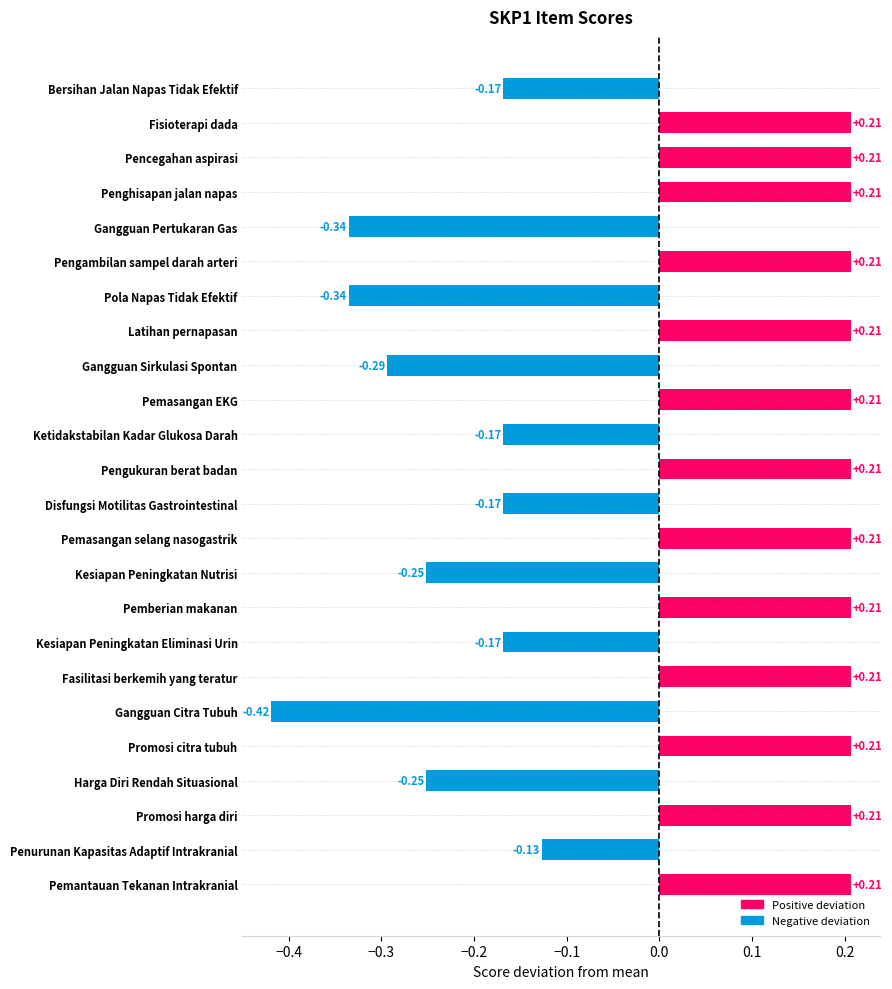

At which category does the chart reach its minimum across all series?

Gangguan Citra Tubuh